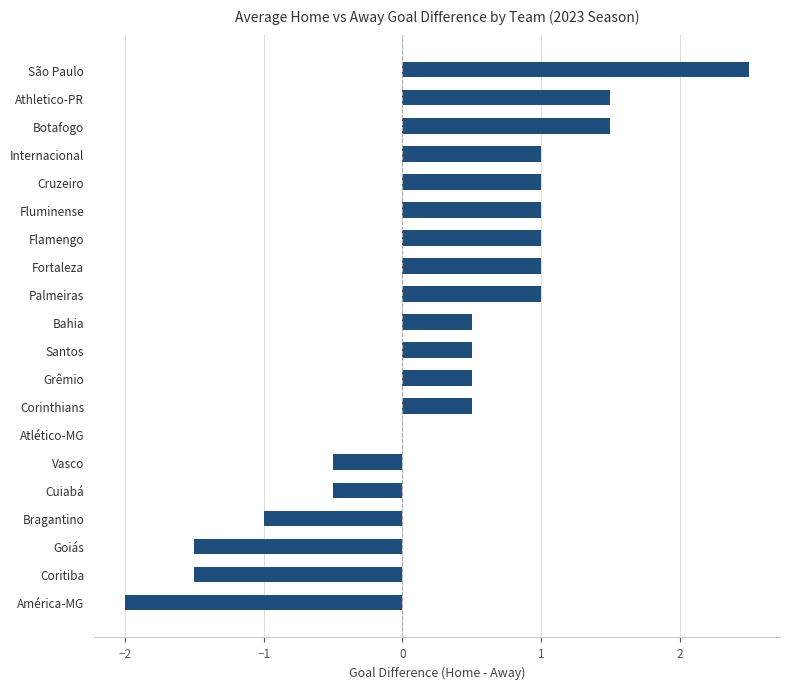

How many values are between 0 and 1?

11